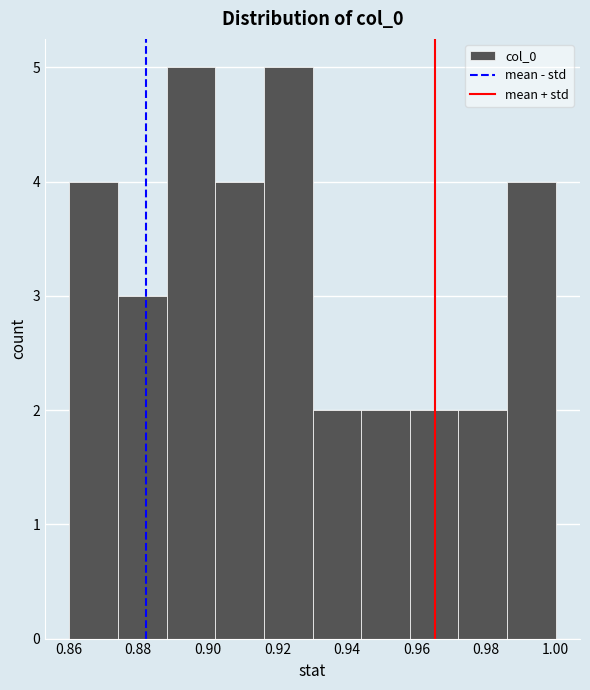

Reading left to right, transcribe this chart: for each bar, give the range it covers on the x-axis and its height. Neither the bar edges nor the heights are printed on the chart, so give them approximately, as read against the axes.

0.860 to 0.874: 4
0.874 to 0.888: 3
0.888 to 0.902: 5
0.902 to 0.916: 4
0.916 to 0.930: 5
0.930 to 0.944: 2
0.944 to 0.958: 2
0.958 to 0.972: 2
0.972 to 0.986: 2
0.986 to 1.000: 4